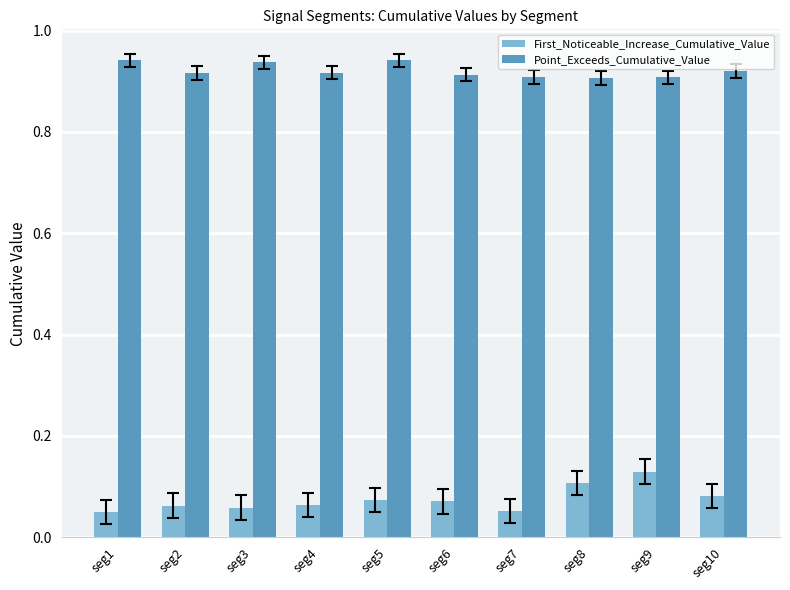

What is the sum of all First_Noticeable_Increase_Cumulative_Value values?

0.7